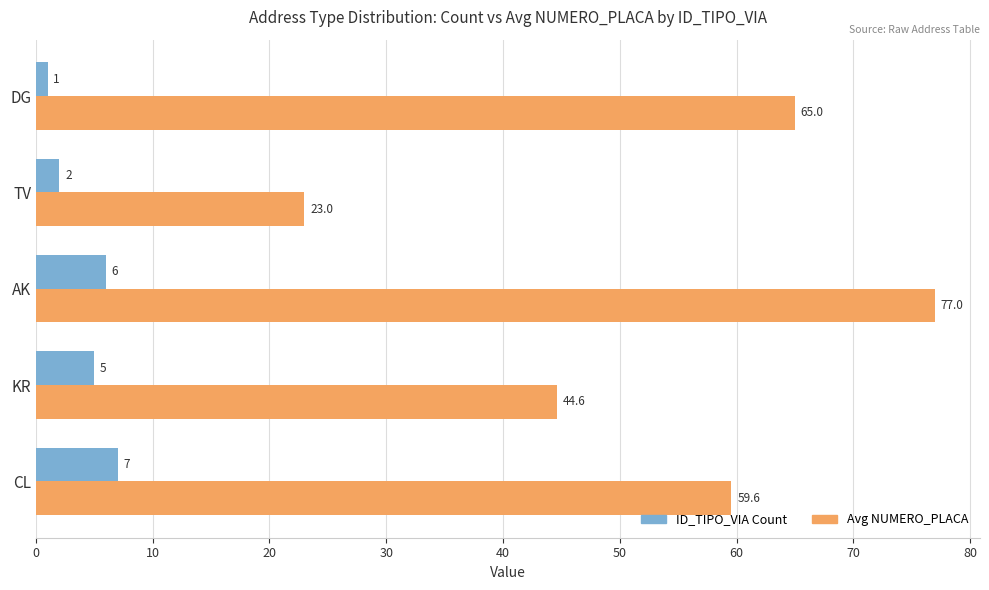

What is the sum of the Avg NUMERO_PLACA values at DG and AK?

142.0